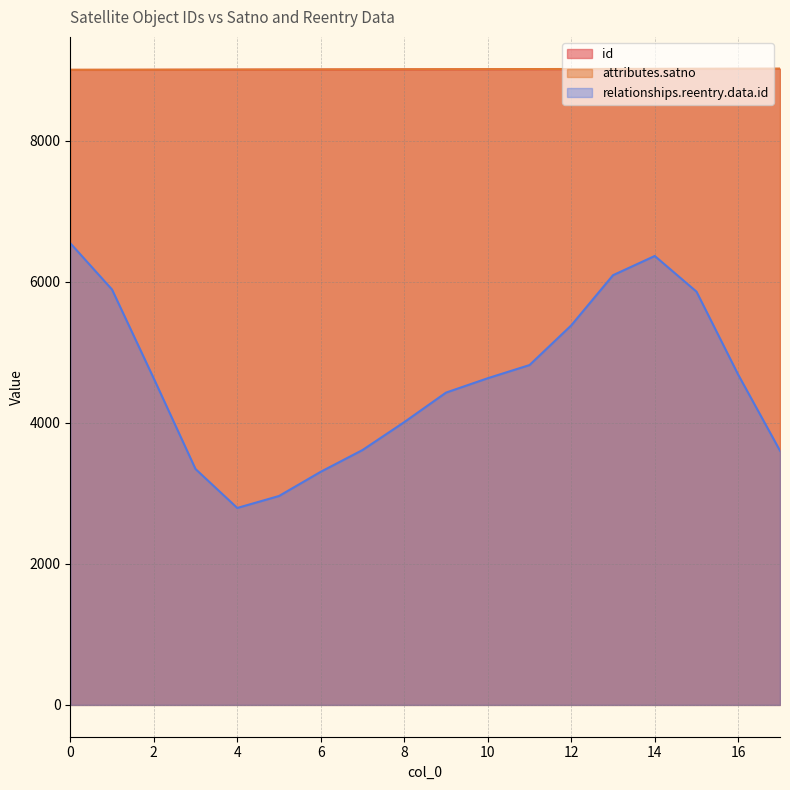

List the labels in order of id value, largest first.

17, 16, 15, 14, 13, 12, 11, 10, 9, 8, 7, 6, 5, 4, 3, 2, 1, 0